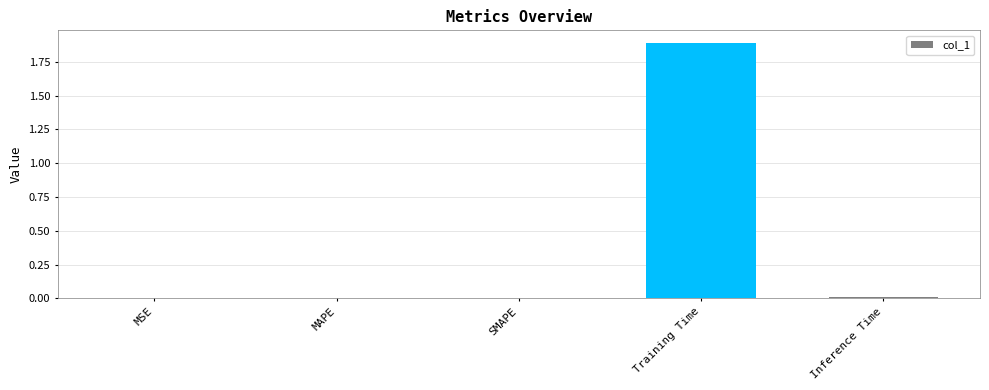

What is the sum of all values?

1.9